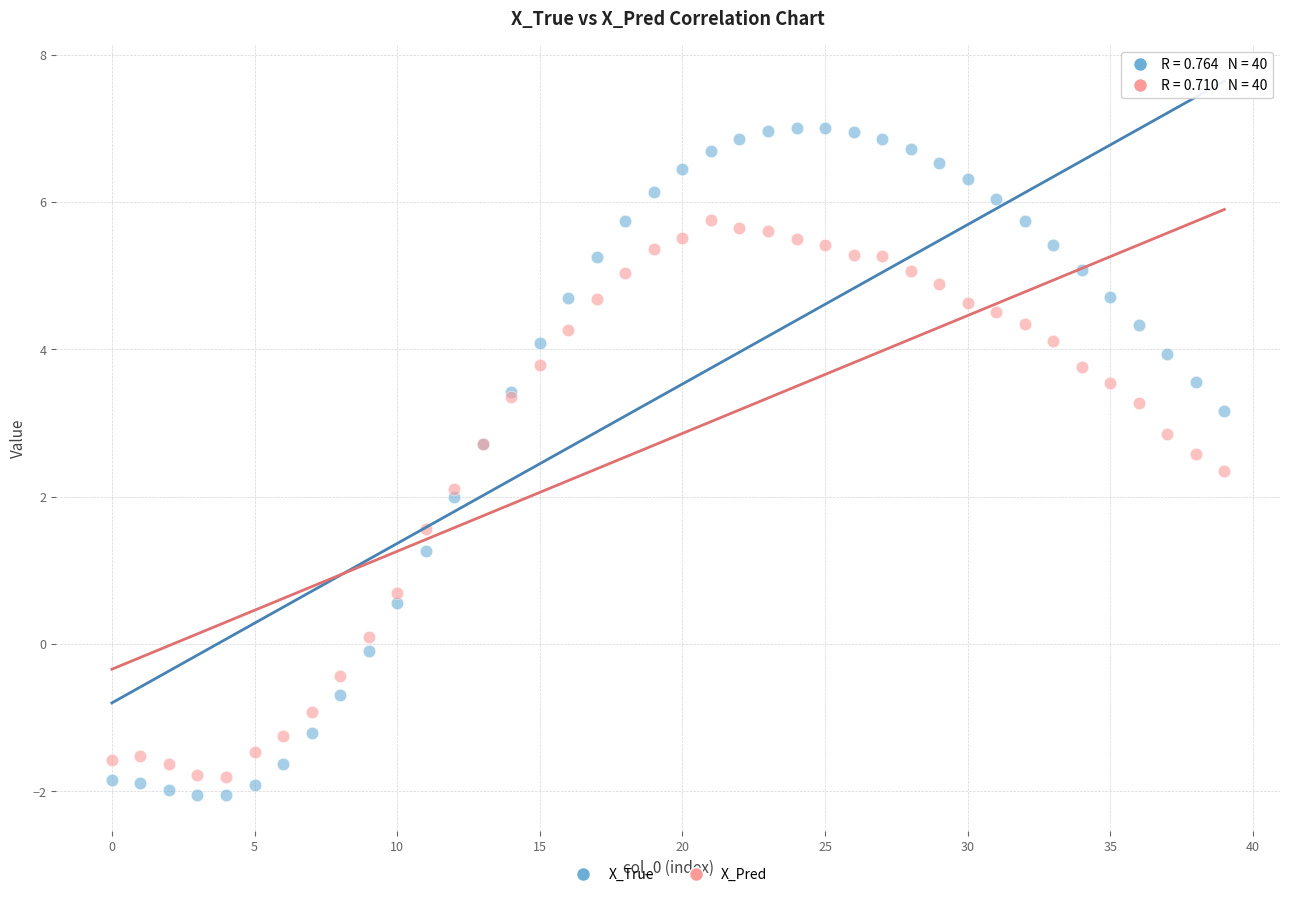

Which series has the largest Y range (max minus min)?

X_True